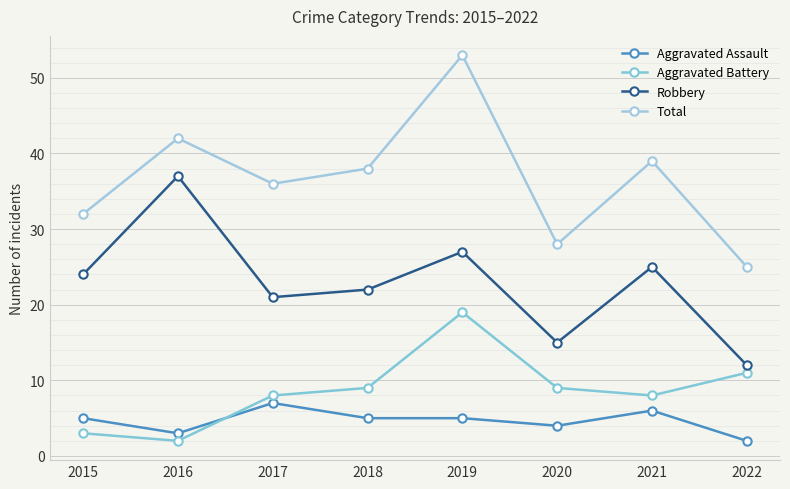

How many distinct data groups are displayed?

4